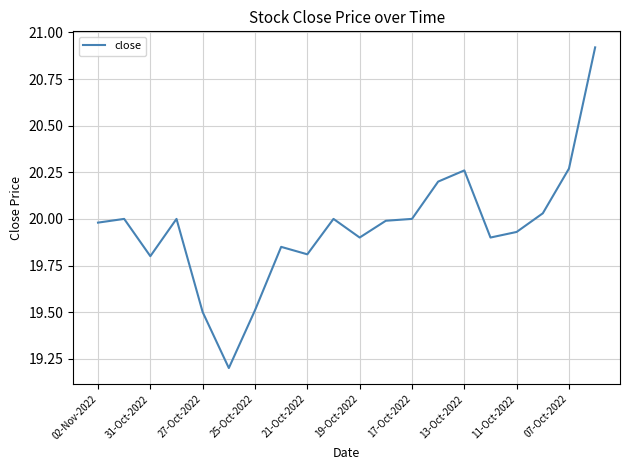

How many interior local valleys (lower than both neighbors) does the data have?

5